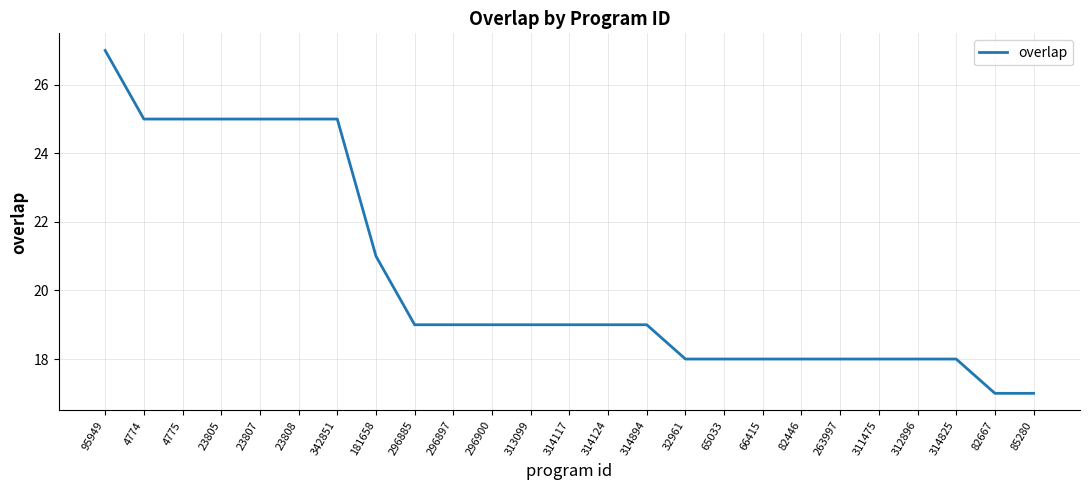

What is the sum of all values?

509